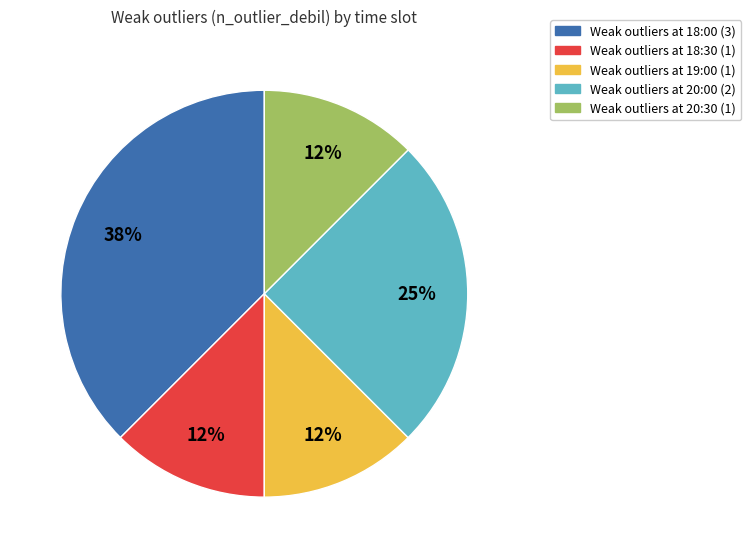

Count the number of slices in the pie.

5